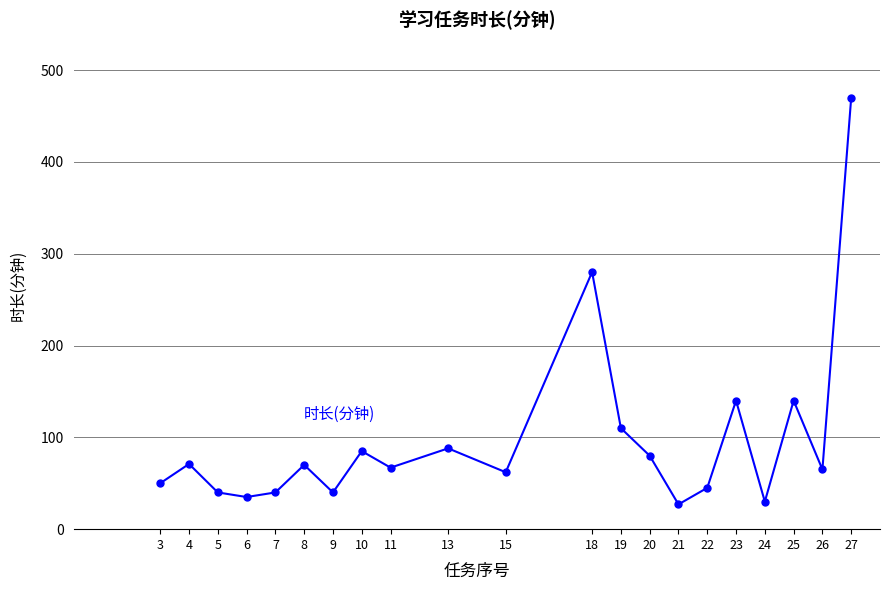

How many lines are shown in the chart?

1